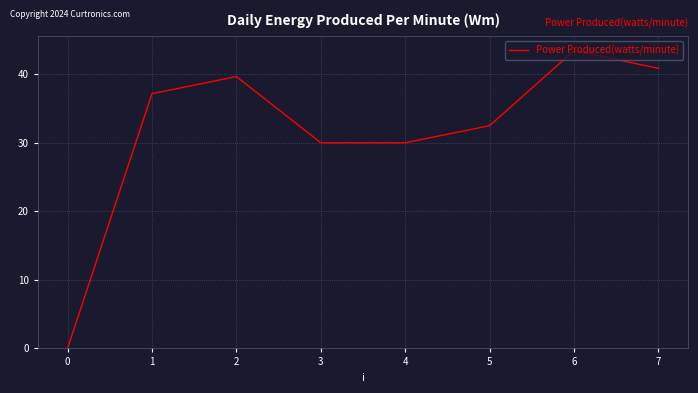

Reading right to left, extract all data points from this chart.

40.9	43.4	32.5	30.0	30.0	39.7	37.2	0.0